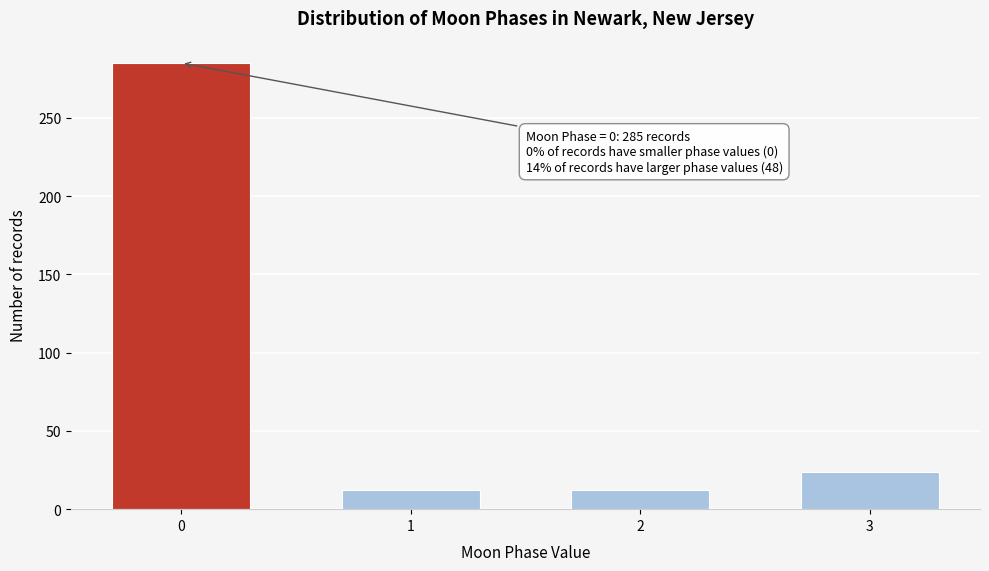

Reading left to right, extract all data points from this chart.

285	12	12	24